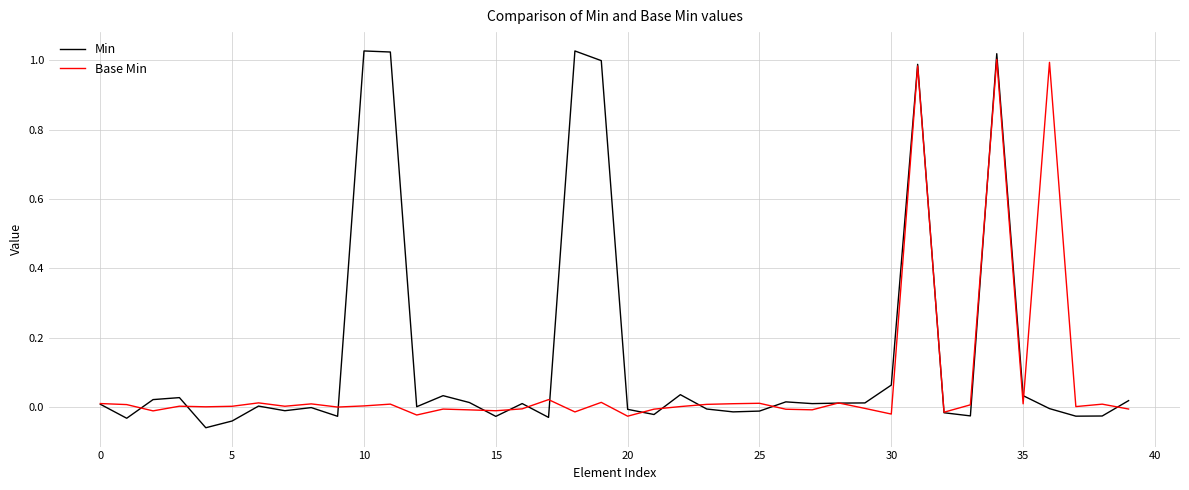

Rank the series by their average value, from lowest to highest.

Base Min, Min